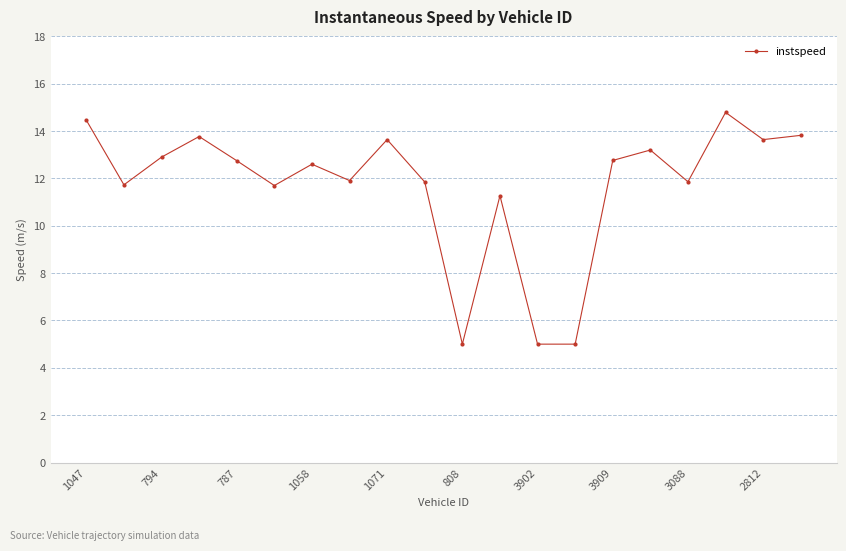

True or false: the data has more than 1 interior local peaks.

True